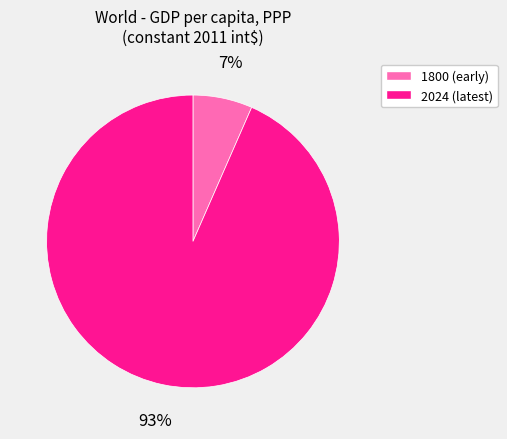

To the nearest percent, what is the average slice percentage?

50%